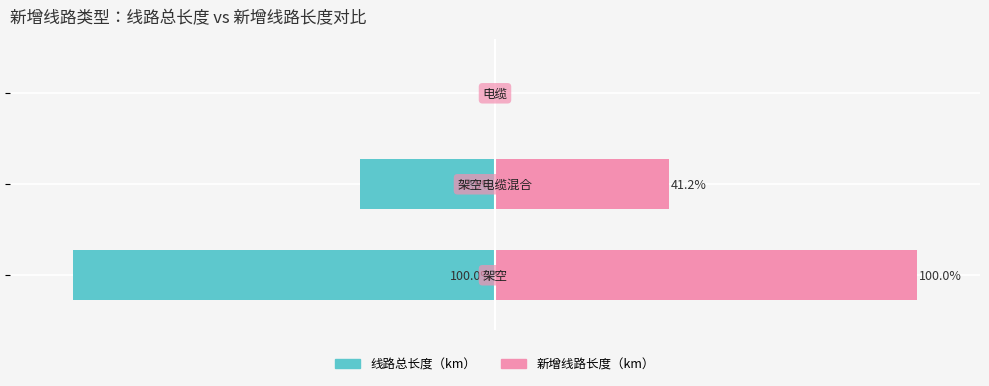

Count the 新增线路长度（km） values in the range 0 to 100.

3